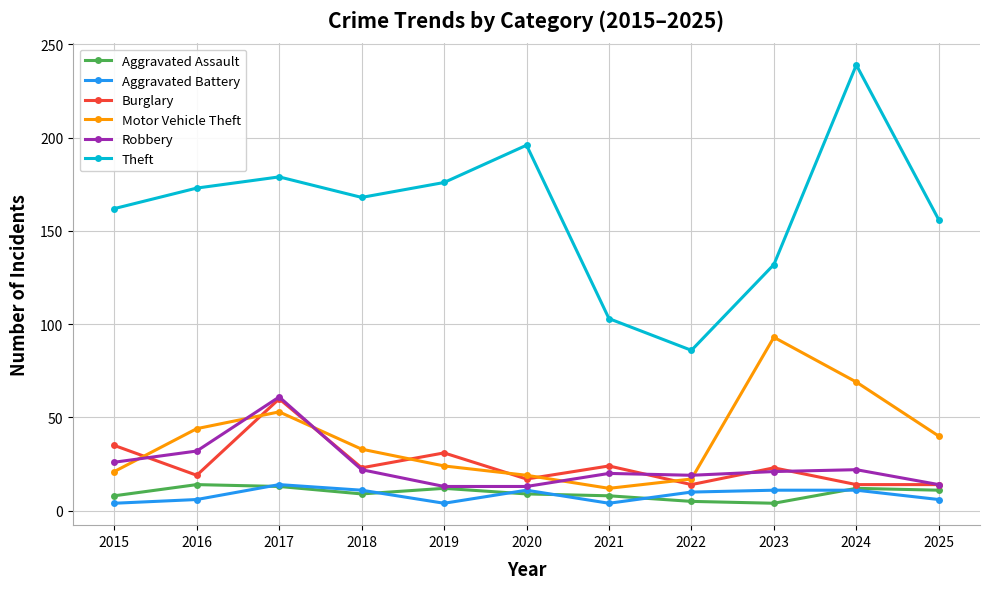

Does the chart display data point markers on the line(s)?

Yes